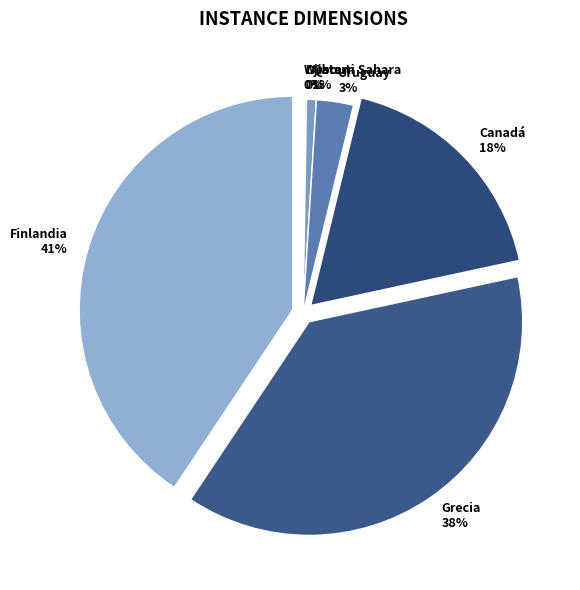

Which slice is the largest?

Finlandia